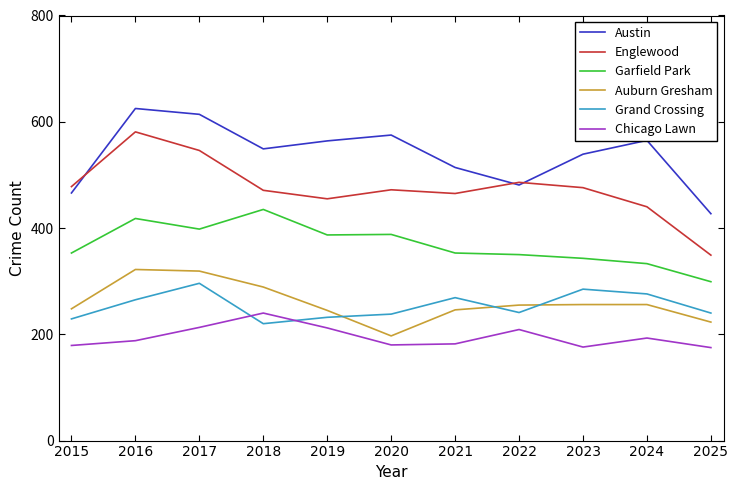

What is the spread (max minus min) of values at 2017?

401